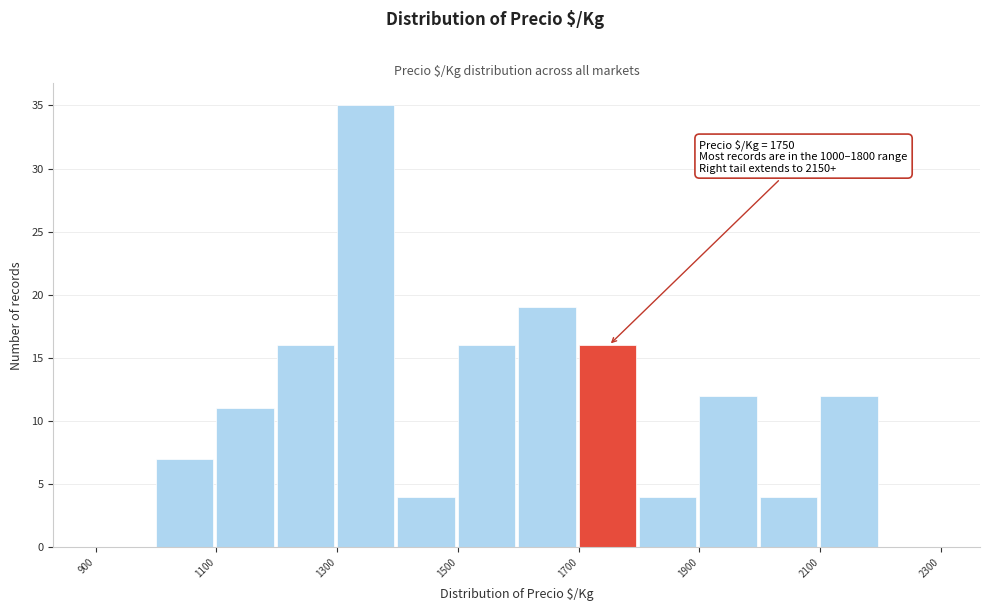

Which range on the x-axis has the tallest bar?

1300 to 1400